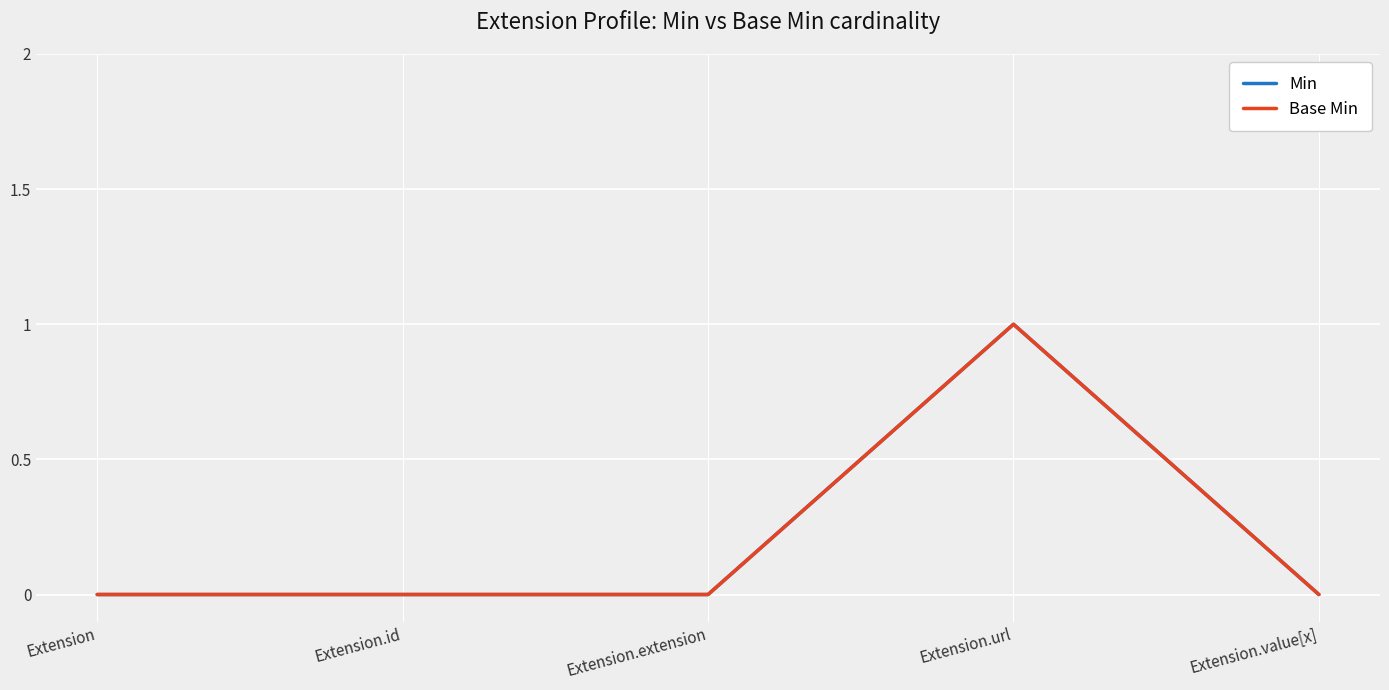

Is this an area chart (filled region under the line)?

No